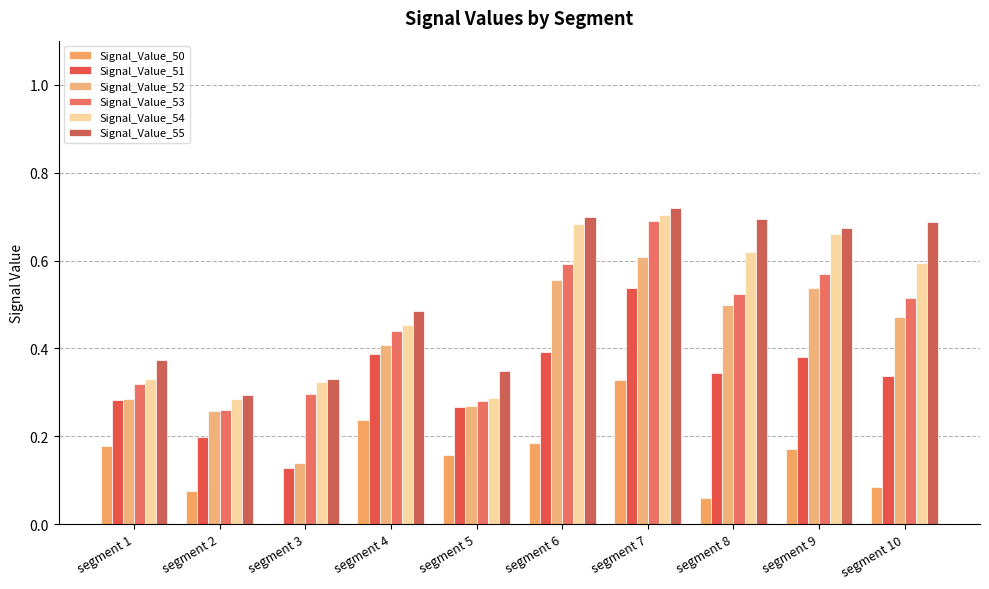

Is it true that Signal_Value_53 equals 0.9 at segment 8?

False